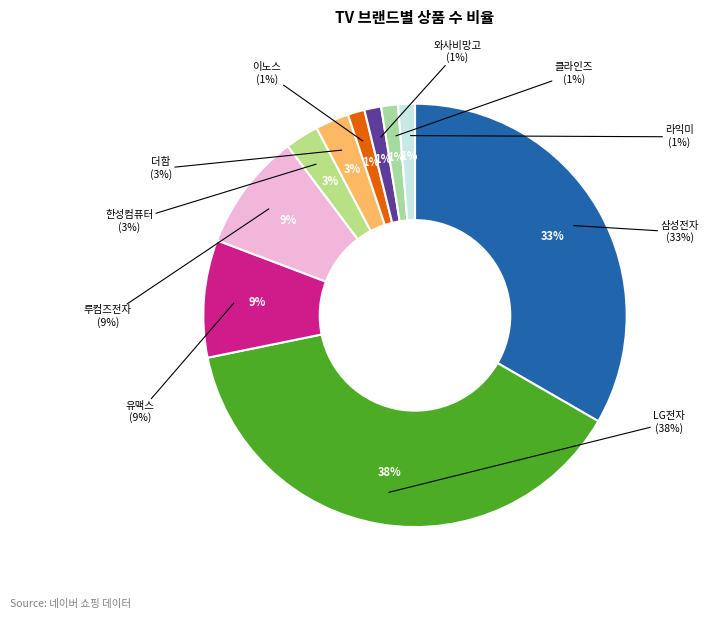

True or false: 한성컴퓨터 accounts for 1% of the total.

False